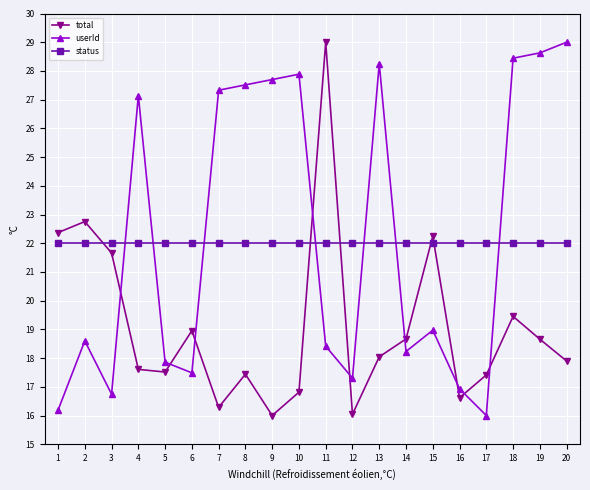

What is the average value of the userId series?

22.2